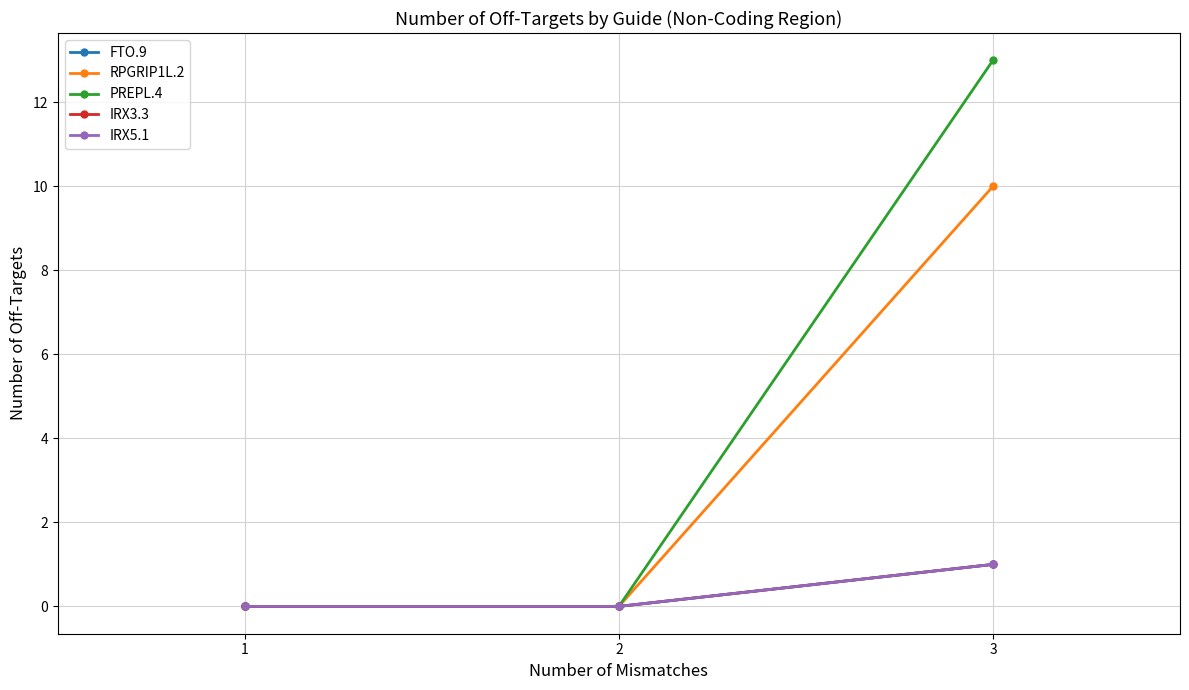

Which series changed the most between 2 and 3?

PREPL.4